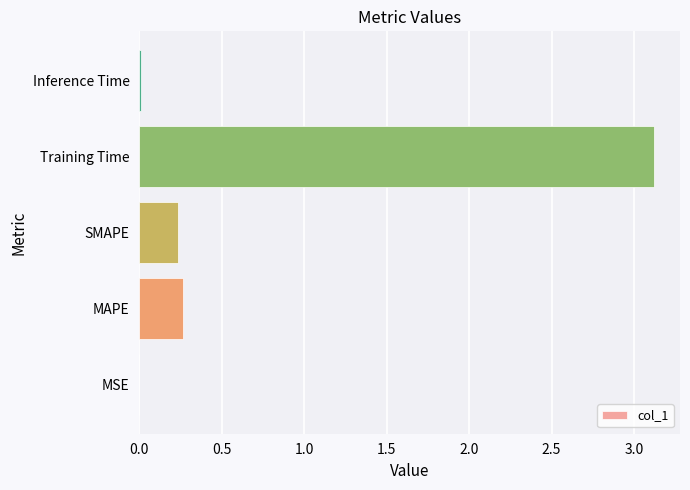

True or false: the data shows 0.1 at MAPE.

False